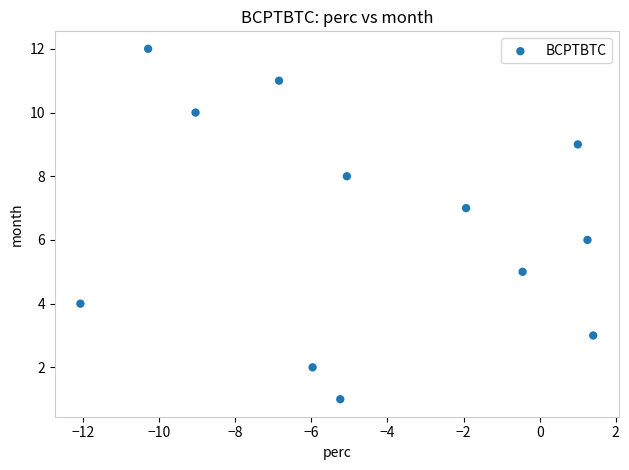

What is the range of Y values (max minus min)?

11